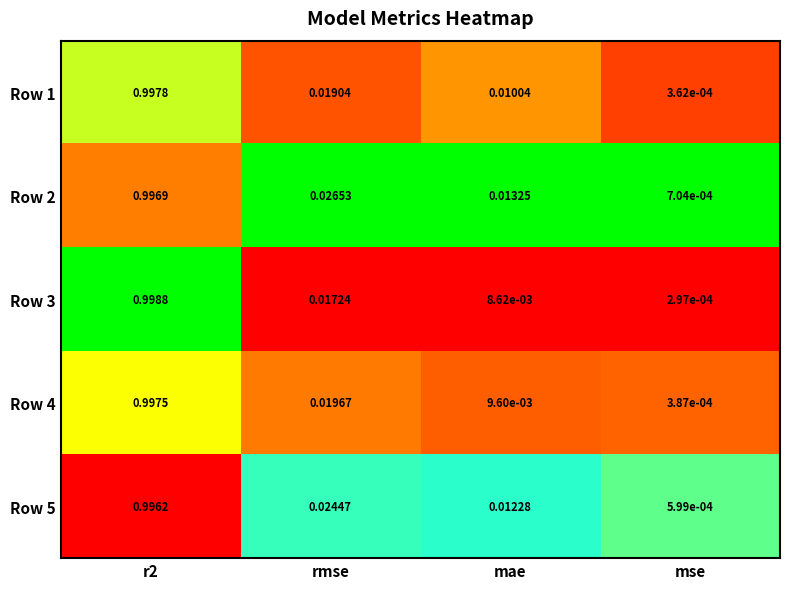

At how many categories does at least one series exceed 0?

4